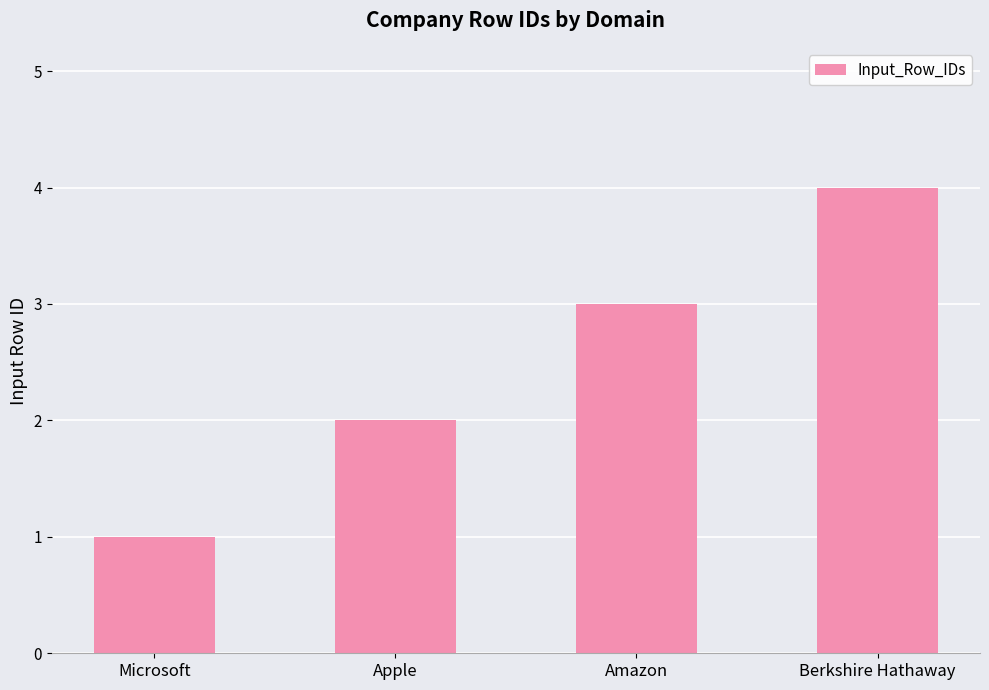

Is it true that the value at Apple is 1?

False